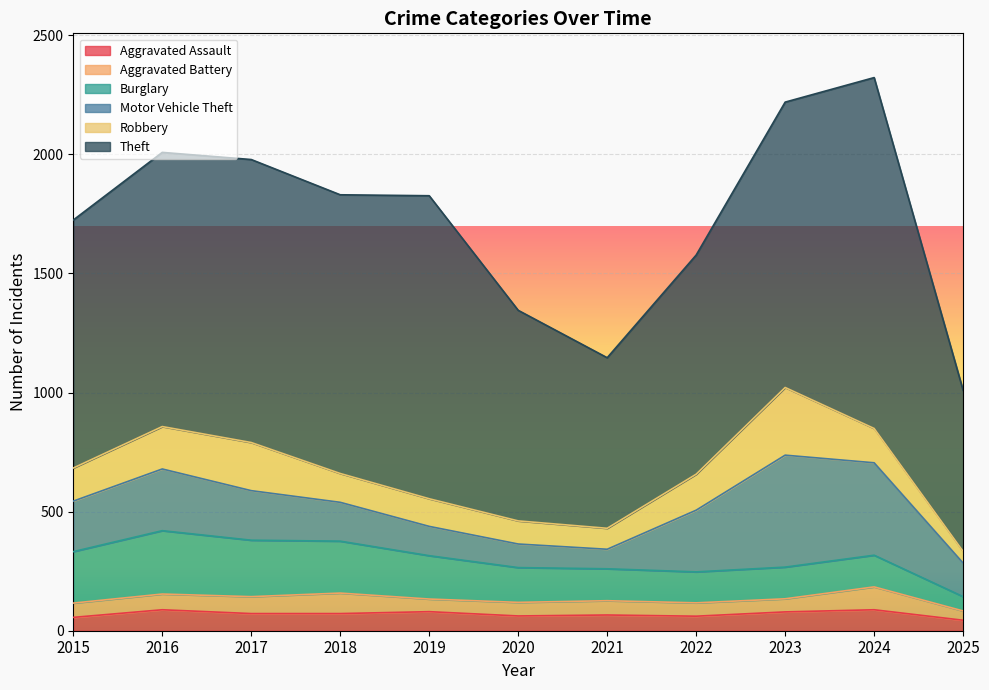

What is the difference between the maximum and minimum values in the Motor Vehicle Theft series?

388